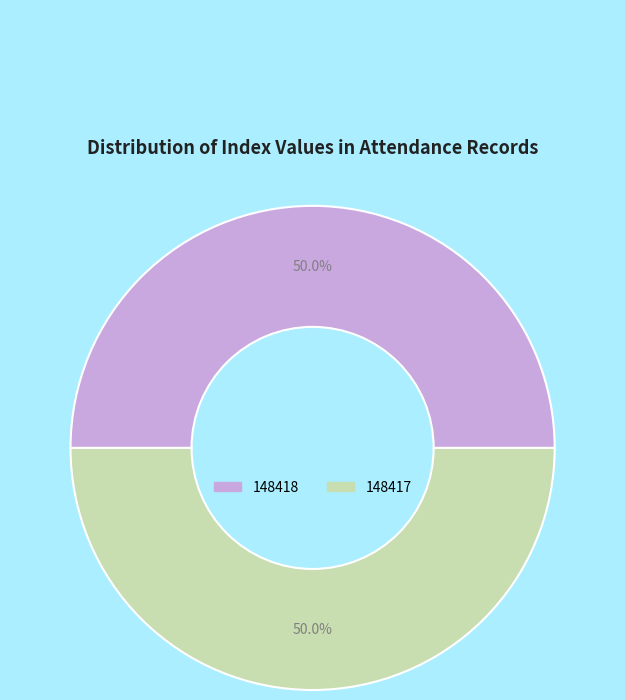

To the nearest percent, what is the average slice percentage?

50%